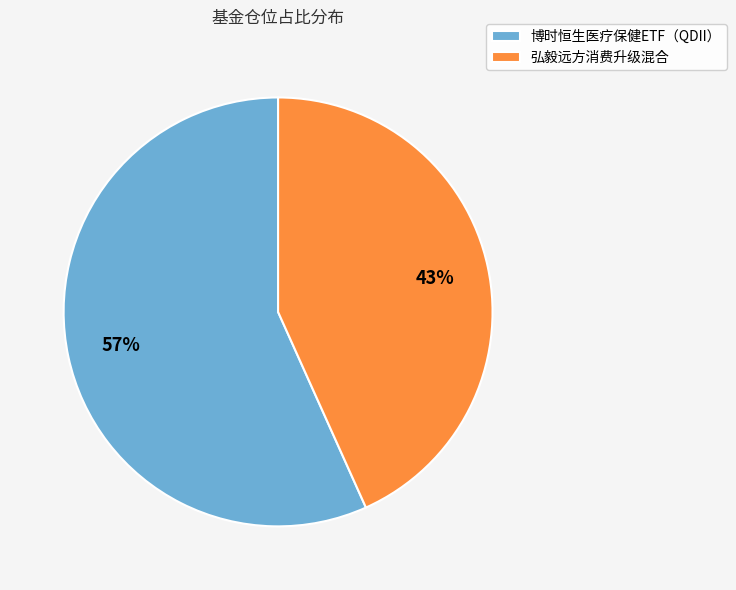

Which has a higher value, 博时恒生医疗保健ETF（QDII） or 弘毅远方消费升级混合?

博时恒生医疗保健ETF（QDII）